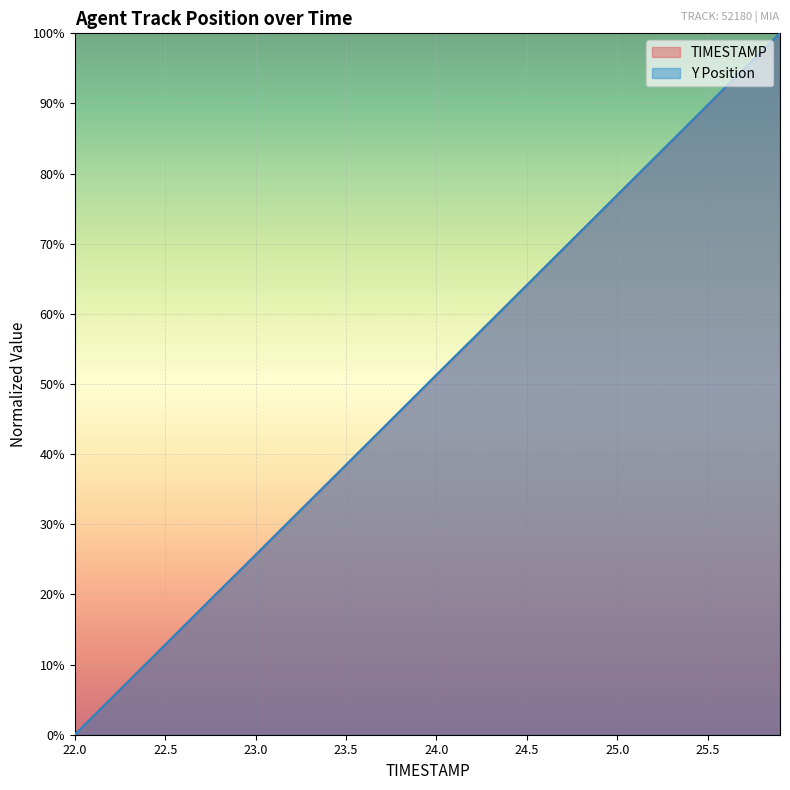

What are all the series names shown in the legend?

TIMESTAMP, Y Position